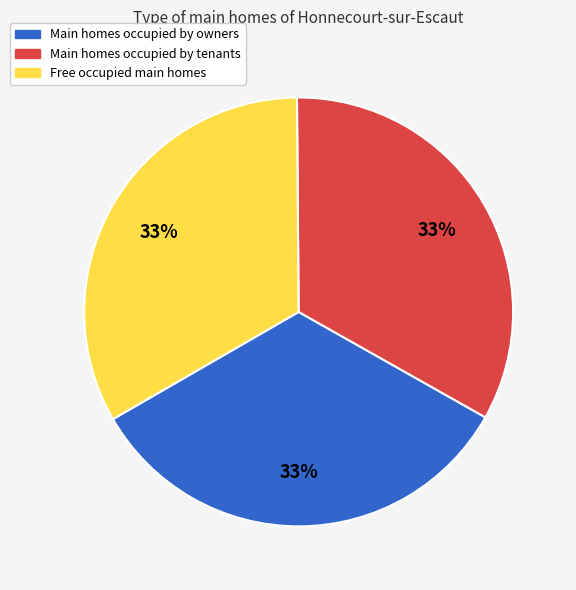

Is there a majority slice in this chart?

No